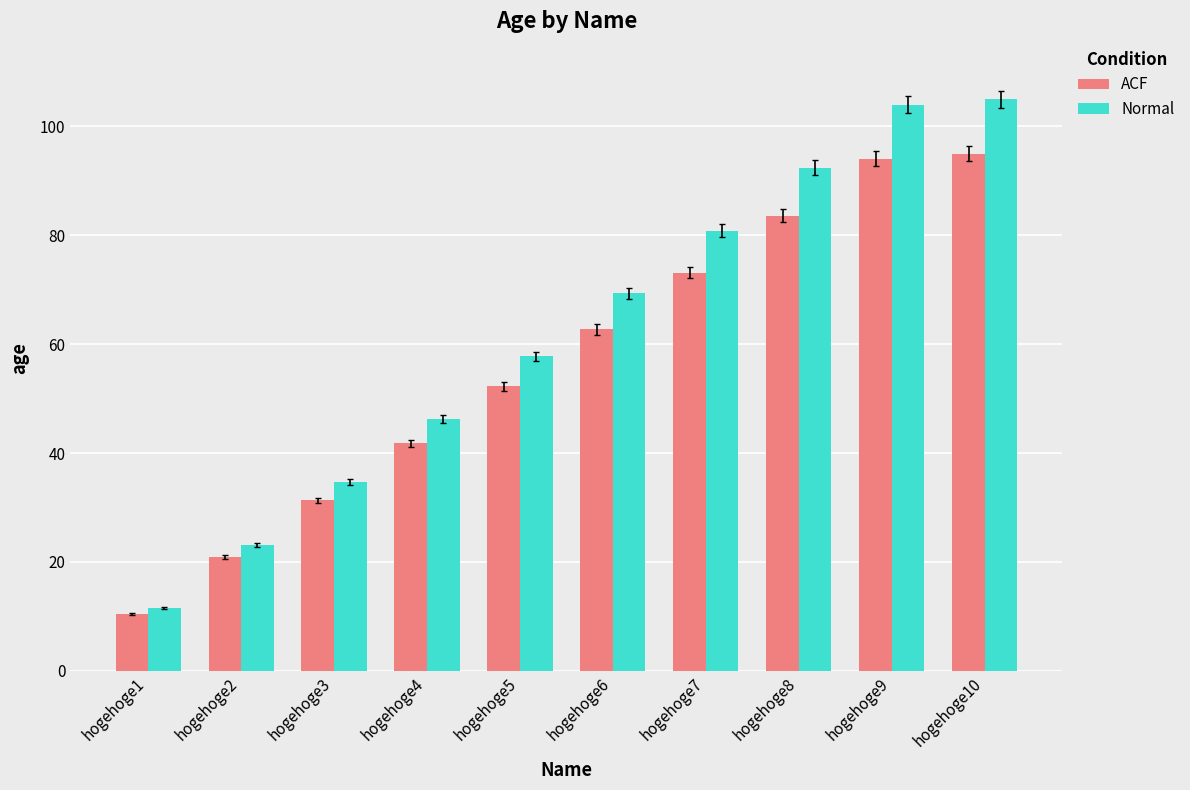

What is the average value of the ACF series?

56.5